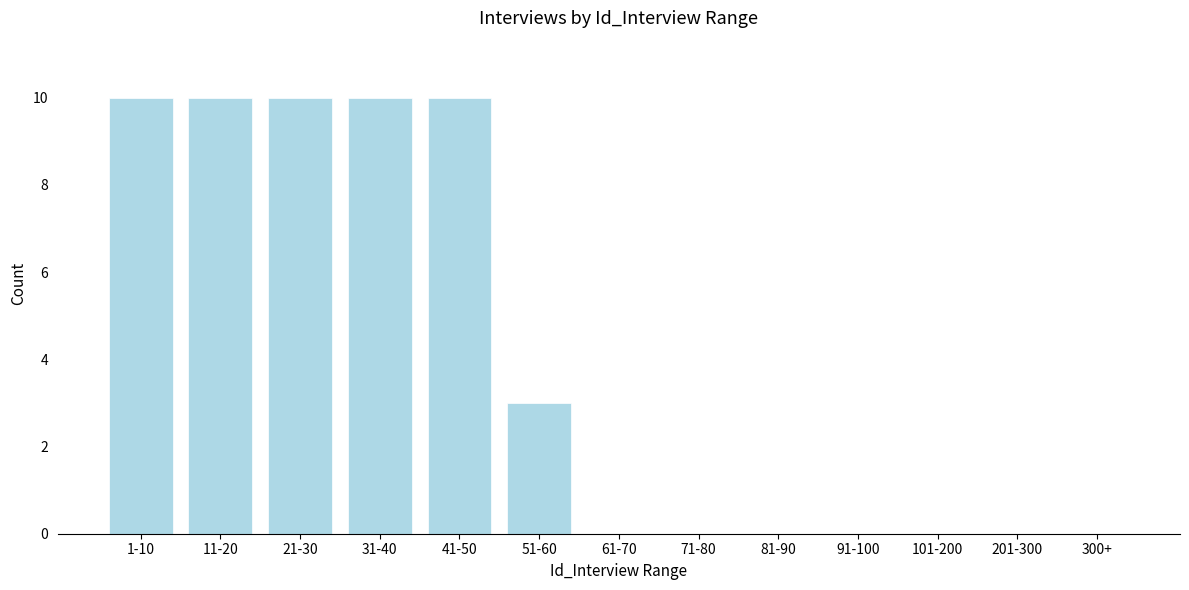

Reading left to right, extract all data points from this chart.

1-10=10	11-20=10	21-30=10	31-40=10	41-50=10	51-60=3	61-70=0	71-80=0	81-90=0	91-100=0	101-200=0	201-300=0	300+=0